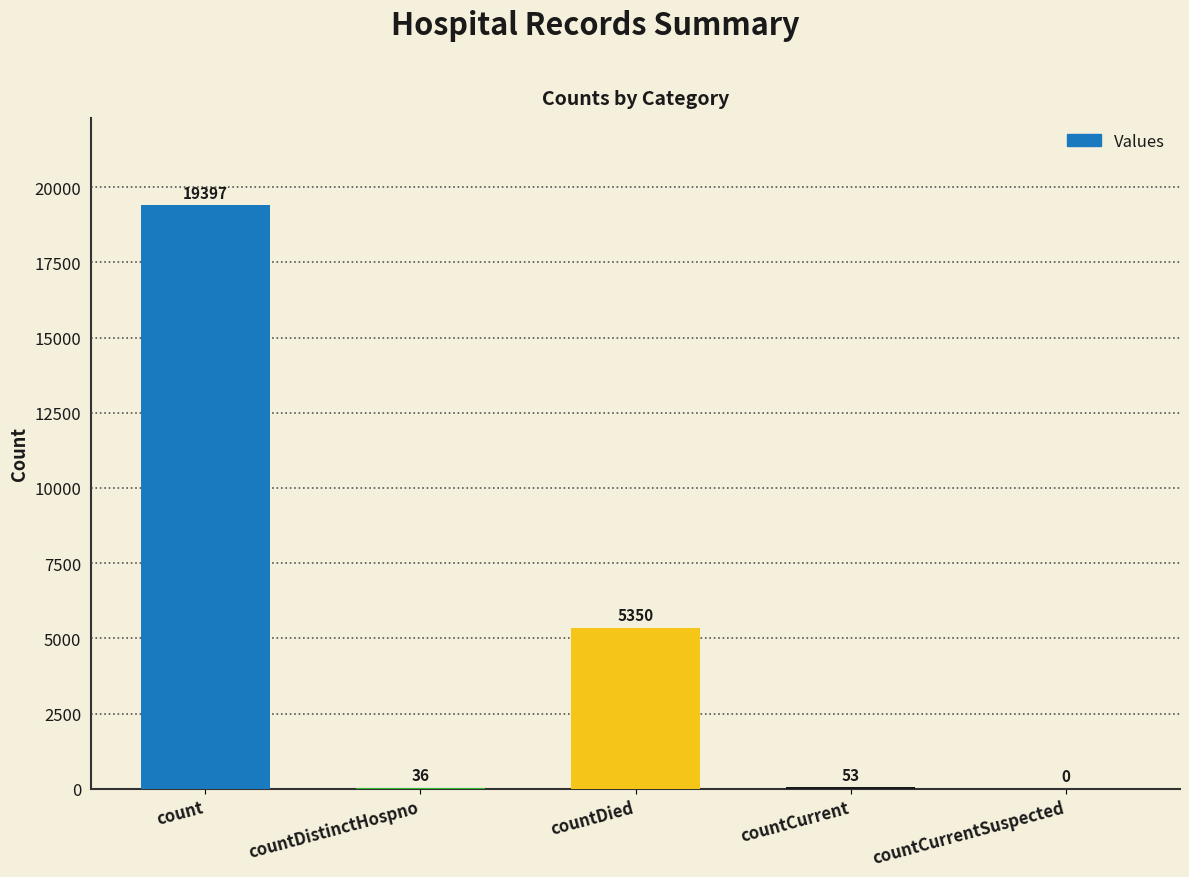

Where is the data nearest to the value 9698?

countDied